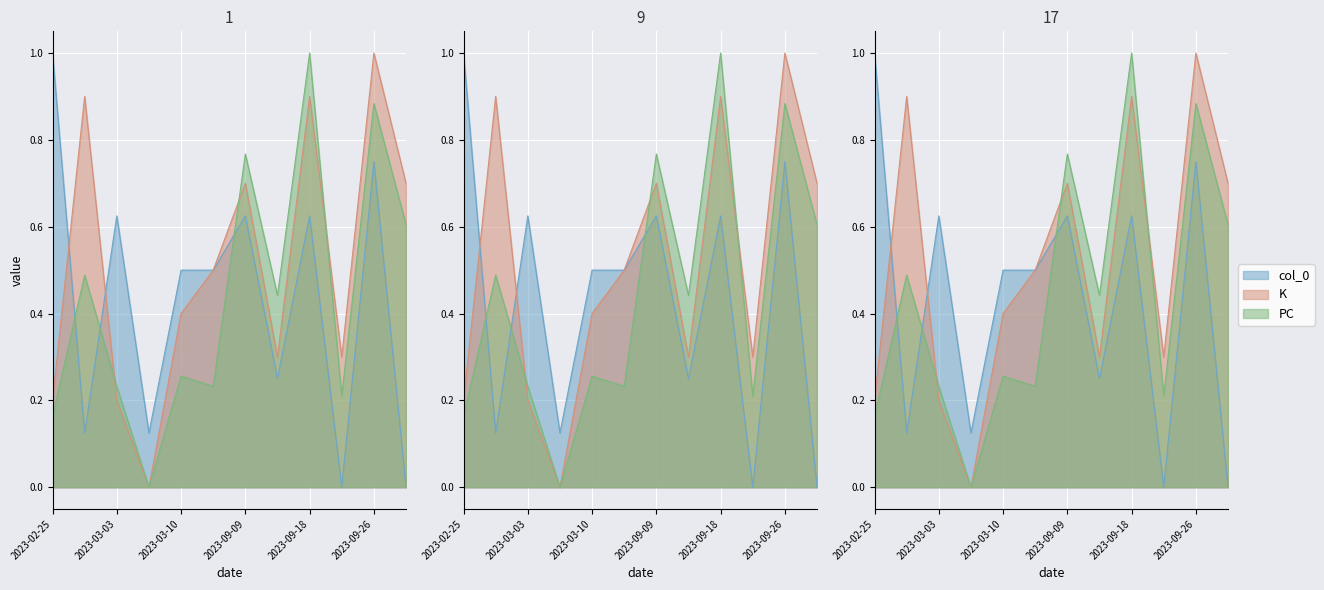

True or false: TB and K intersect in this chart.

True